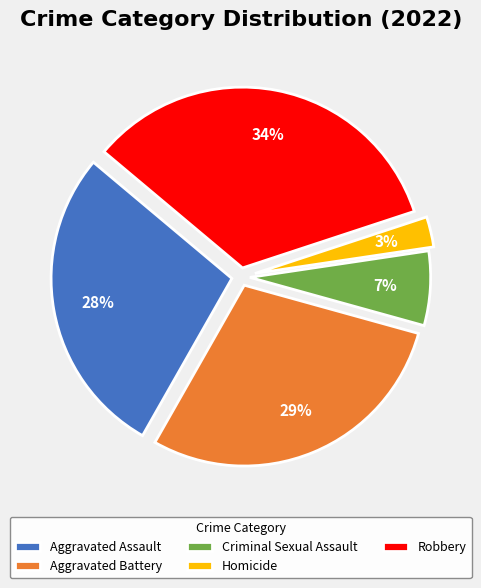

Between Aggravated Assault and Aggravated Battery, which is larger?

Aggravated Battery